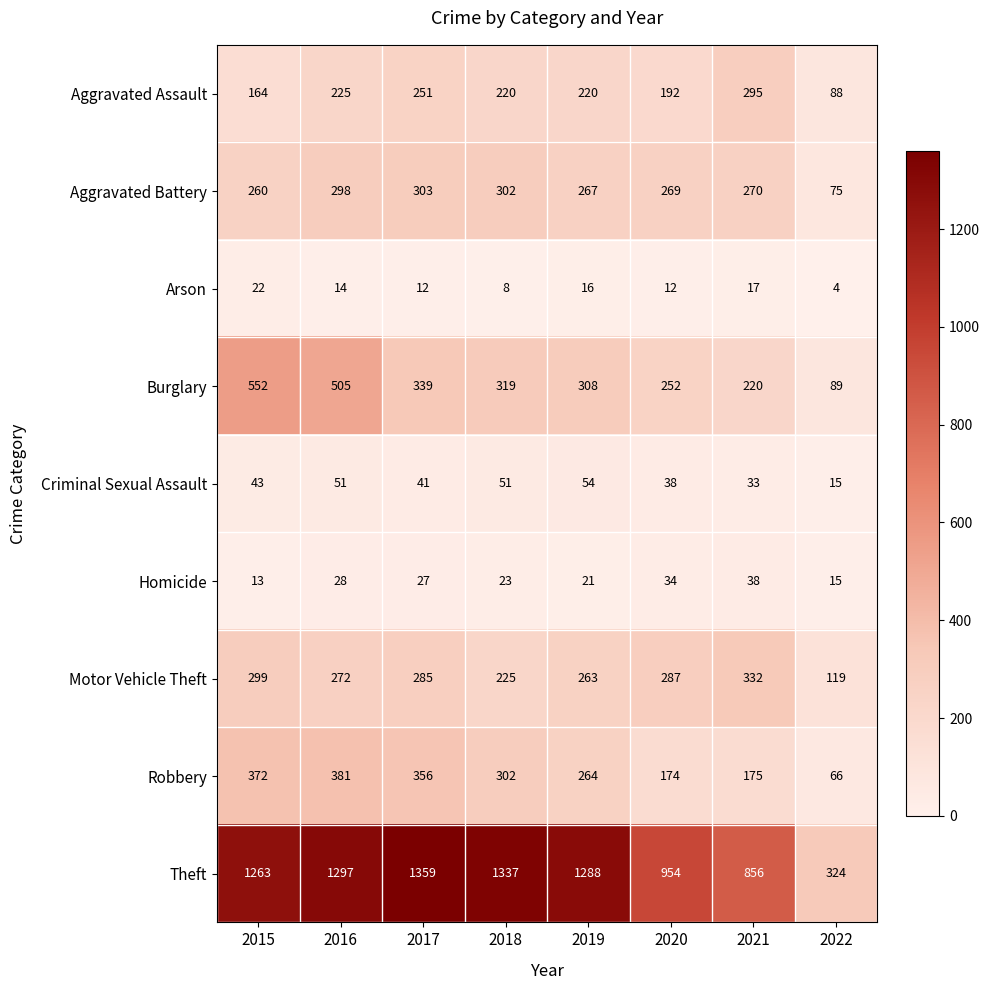

Is it true that Aggravated Assault equals 240 at 2015?

False